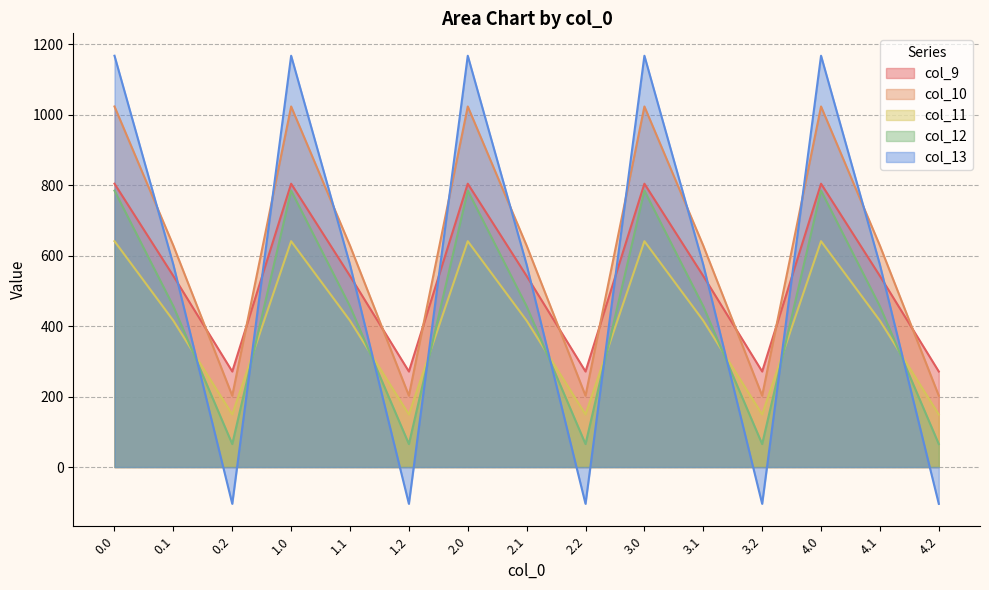

At which category does col_13 reach its first local peak?

1.0